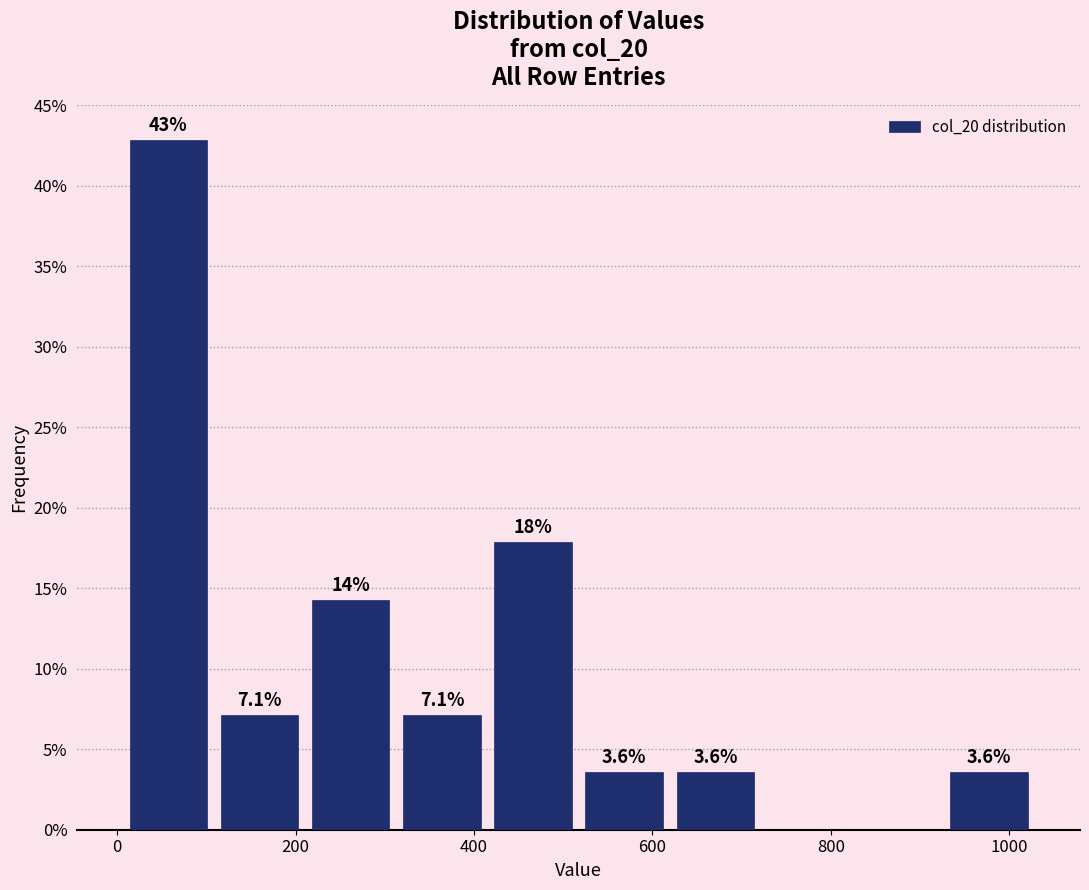

Over which range of the x-axis is the bar tallest?

0 to 100